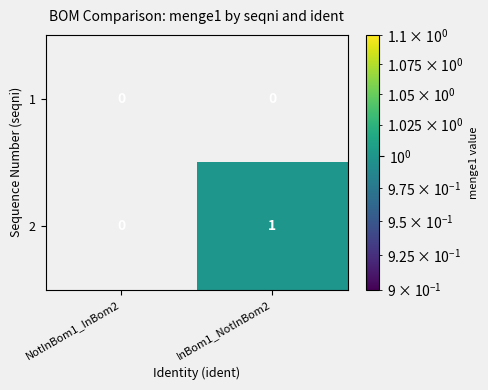

At which label is 2 closest to 0?

NotInBom1_InBom2